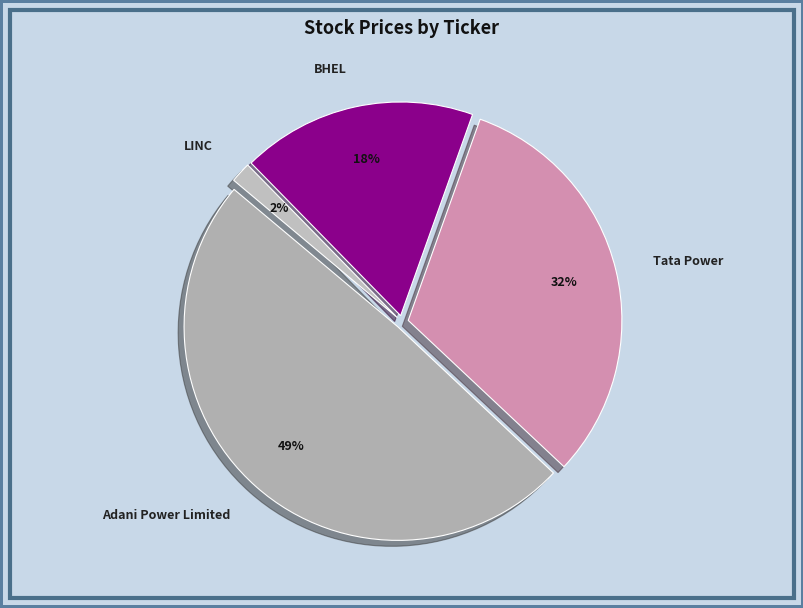

Is the sum of Tata Power and BHEL greater than half?

No